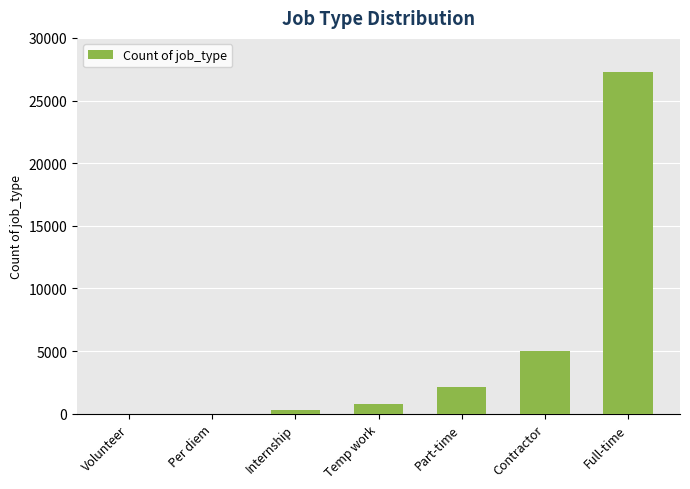

Does the chart contain stacked bars?

No